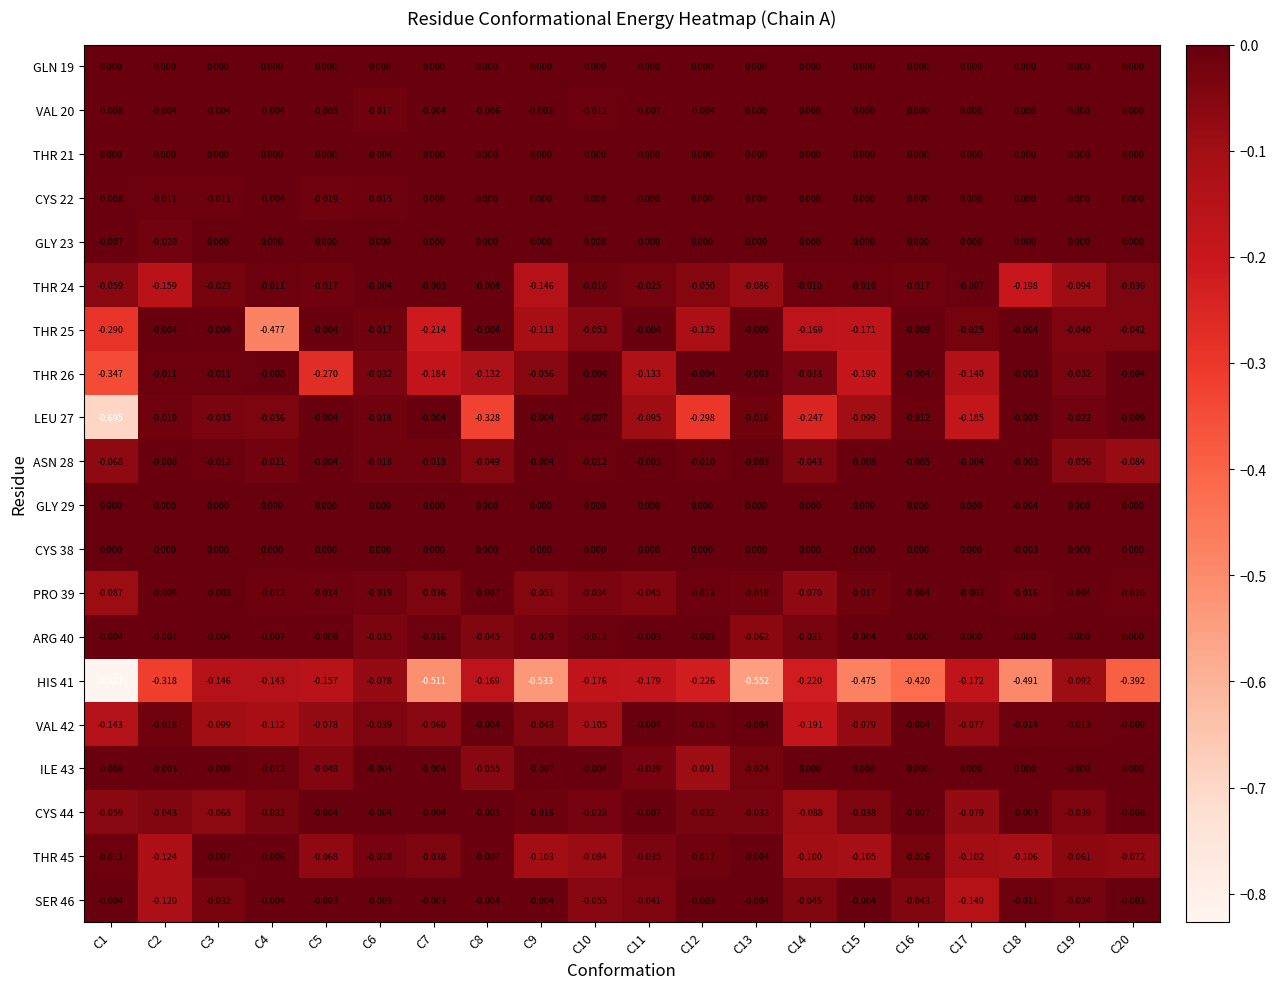

Is the value of THR 24 at C7 greater than the value of THR 45 at C10?

Yes